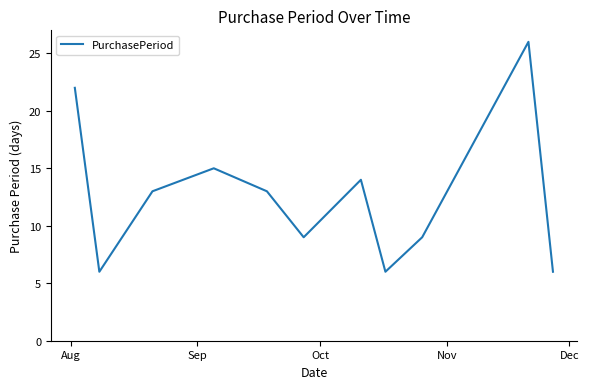

Reading left to right, list all the values displayed in this chart.

22	6	13	15	13	9	14	6	9	26	6